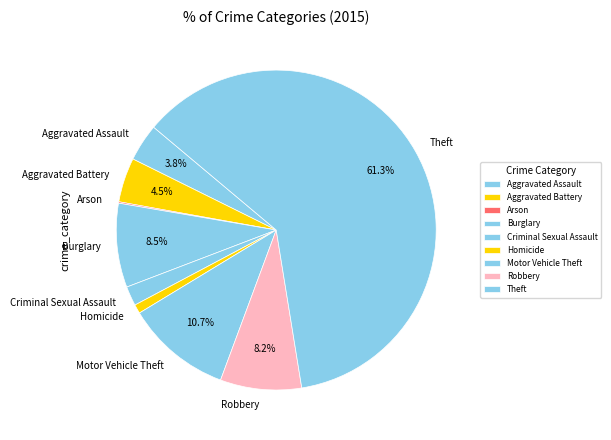

To the nearest percent, what is the difference between the largest and smallest slice percentages?

61%